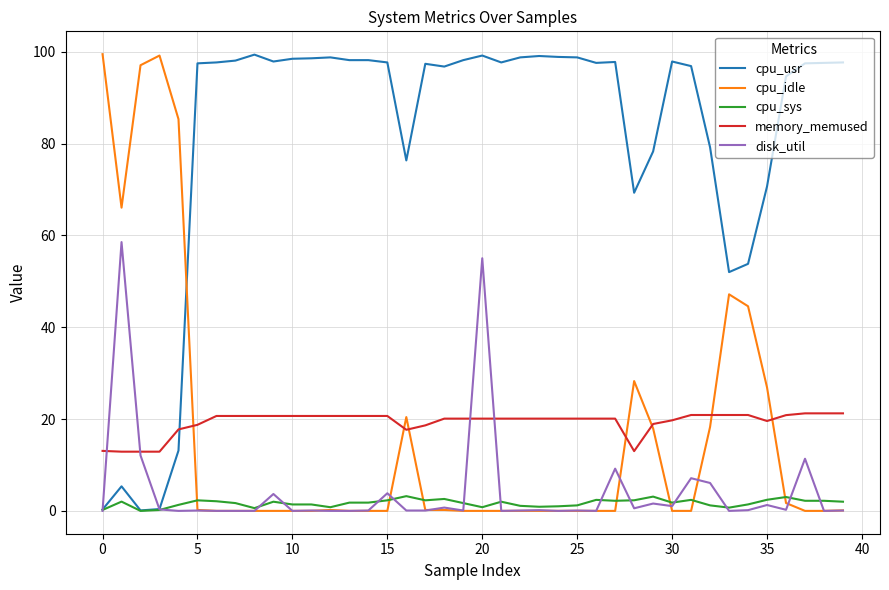

Which series ends up on top after the final intersection of cpu_idle and cpu_usr?

cpu_usr